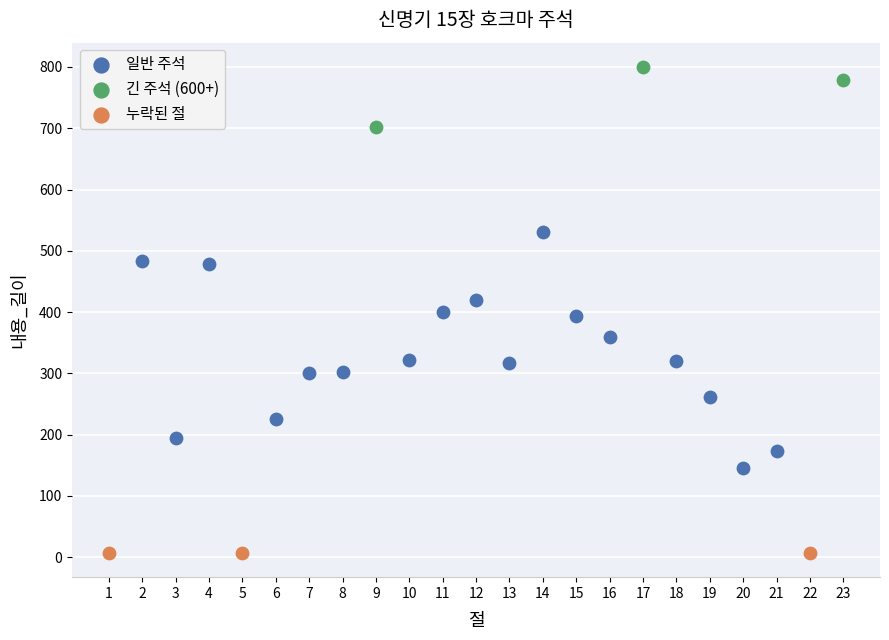

What are all the series names shown in the legend?

일반 주석, 긴 주석 (600+), 누락된 절